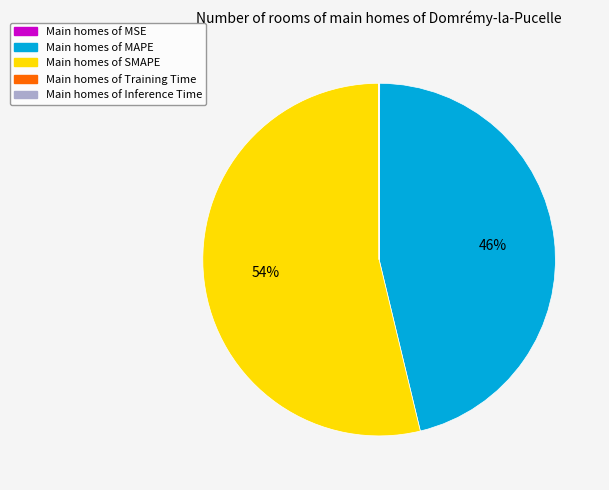

To the nearest percent, what is the average slice percentage?

20%